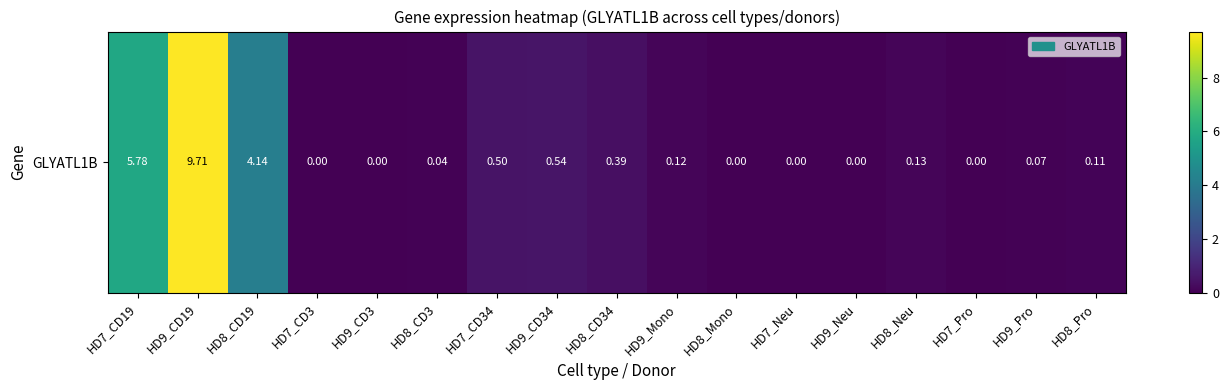

List the labels in order of value, largest first.

HD9_CD19, HD7_CD19, HD8_CD19, HD9_CD34, HD7_CD34, HD8_CD34, HD8_Neu, HD9_Mono, HD8_Pro, HD9_Pro, HD8_CD3, HD7_CD3, HD9_CD3, HD8_Mono, HD7_Neu, HD9_Neu, HD7_Pro